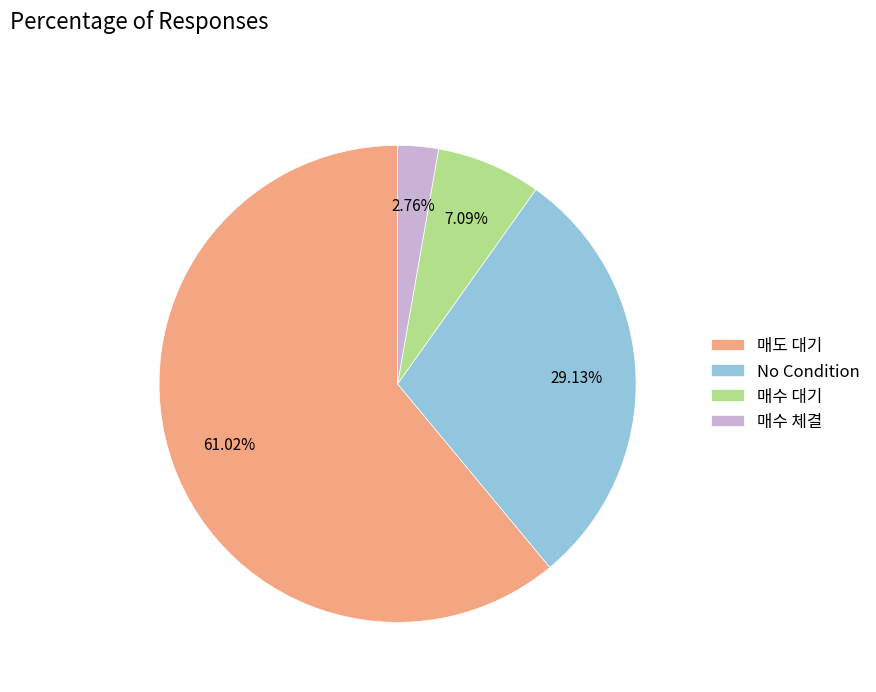

How many segments does this pie chart have?

4